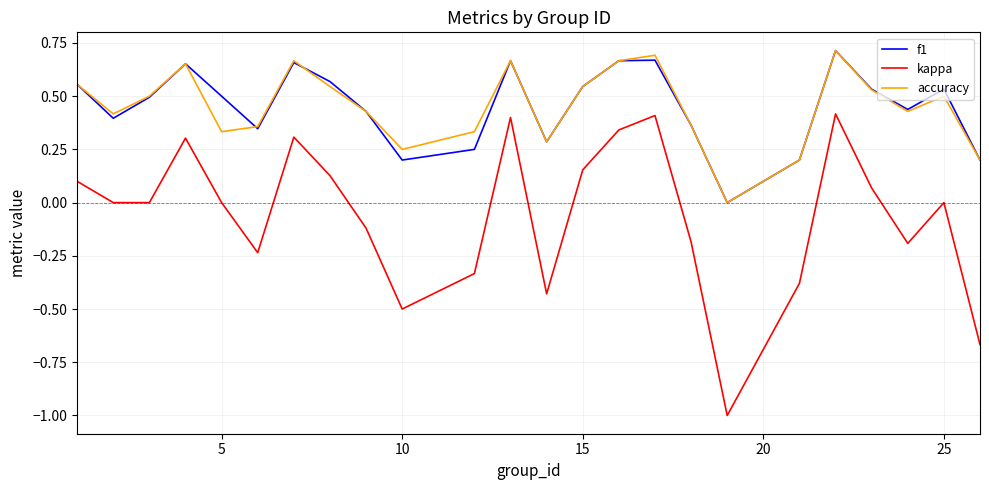

True or false: accuracy has more than 0 points higher than both neighbors.

True